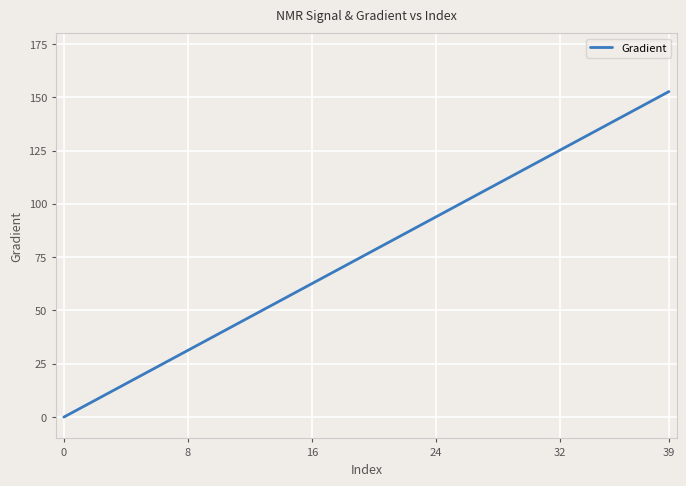

Does the chart have visible grid lines?

Yes